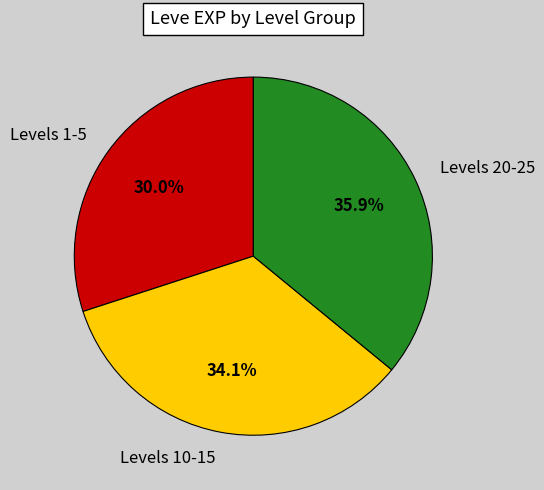

What is the largest slice in the pie chart?

Levels 20-25